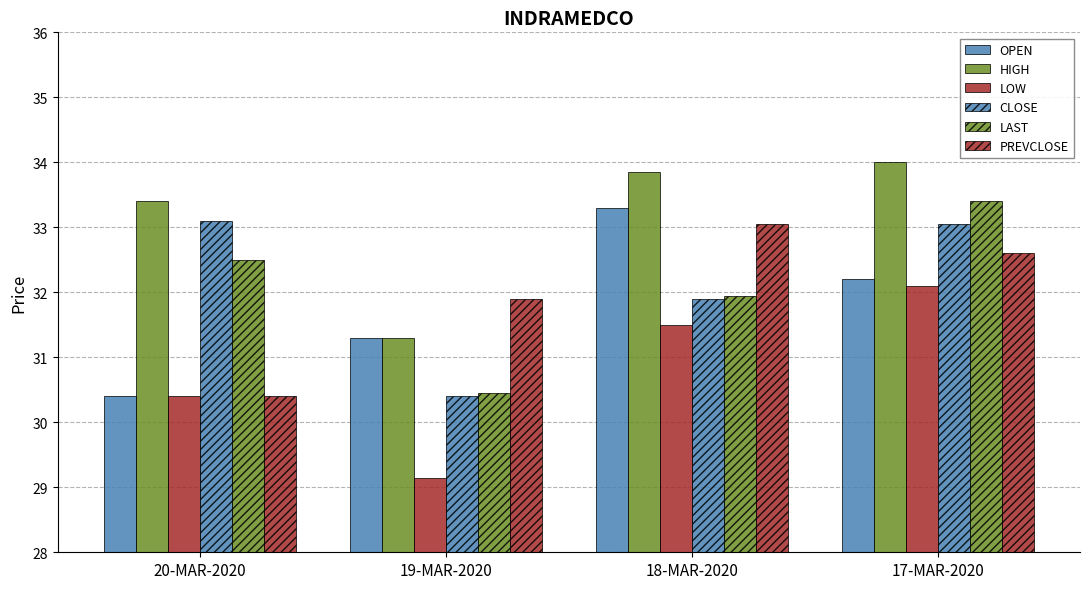

What position from the left is 17-MAR-2020?

4